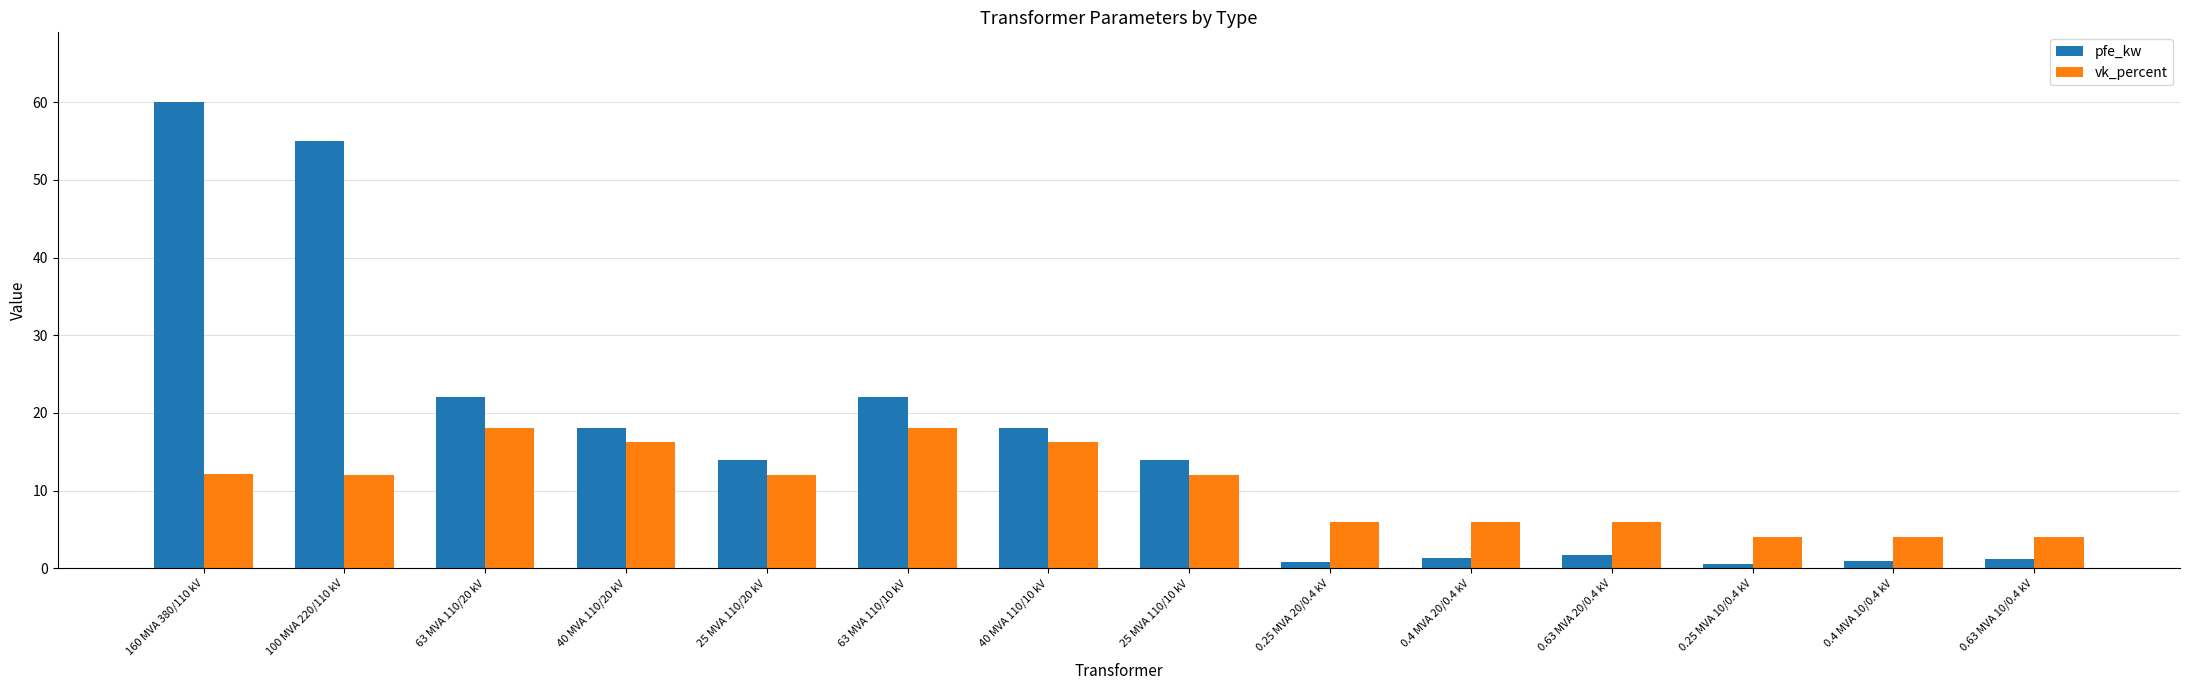

Rank the series by their average value, from lowest to highest.

vk_percent, pfe_kw